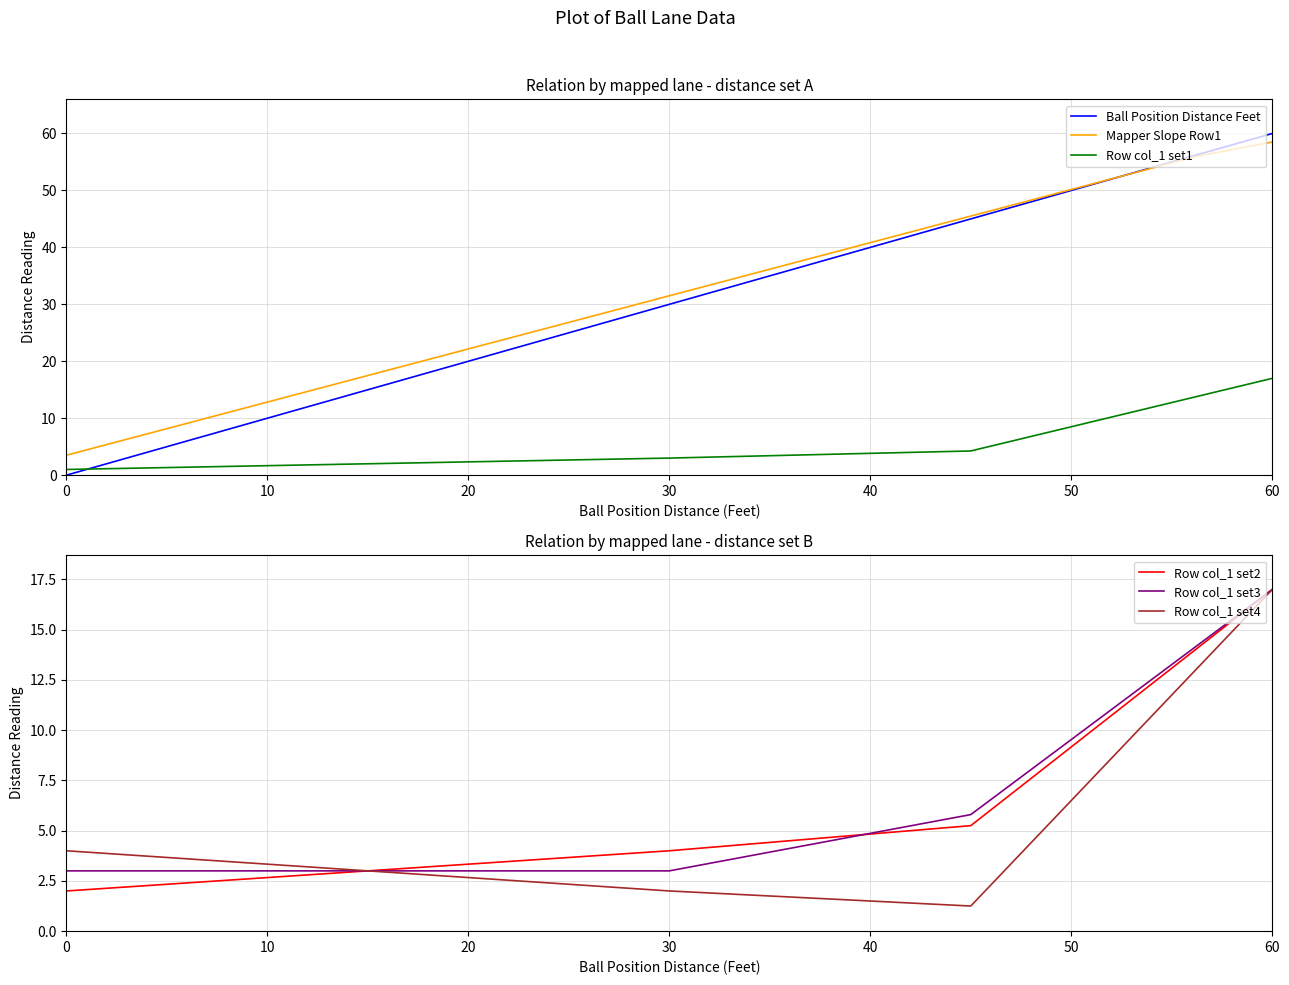

What is the greatest value displayed?

60.0